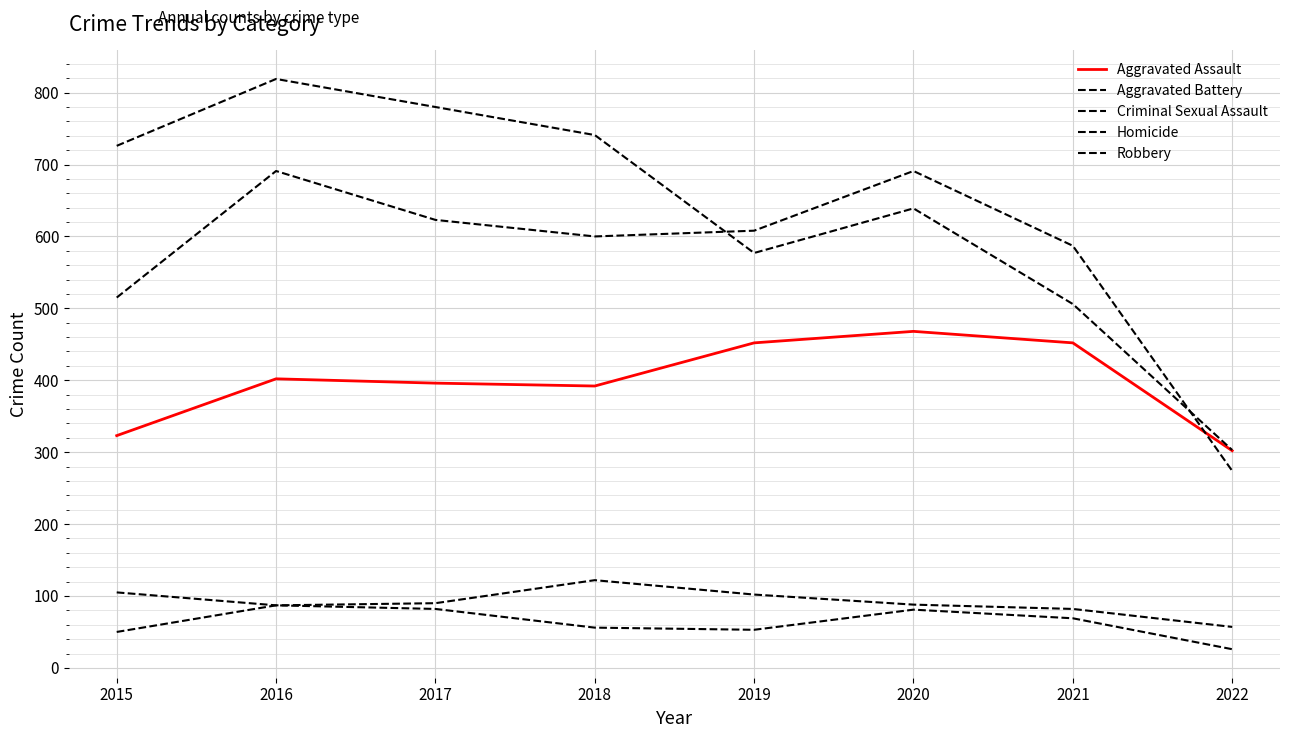

What is the sum of all Homicide values?

504